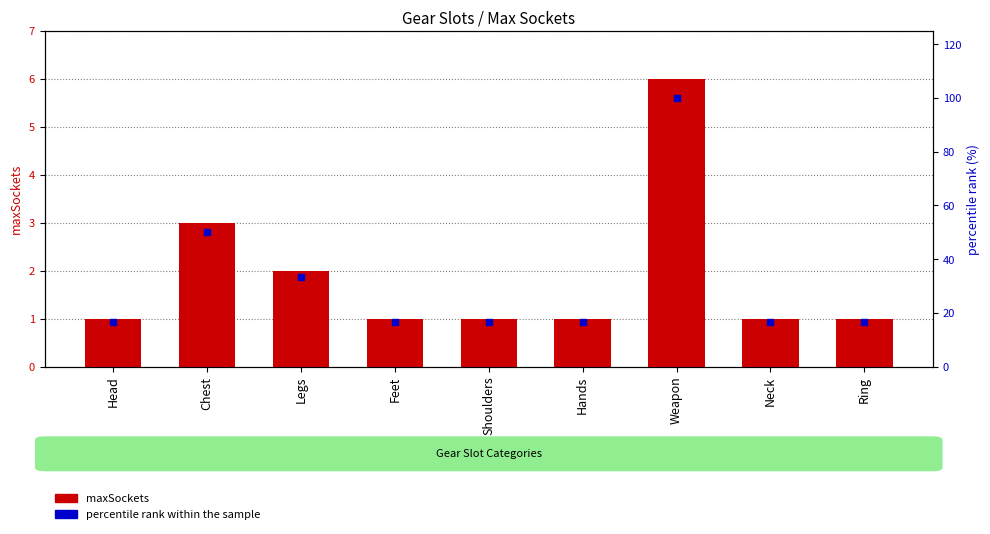

Which series has the largest total across all categories?

percentile rank within the sample